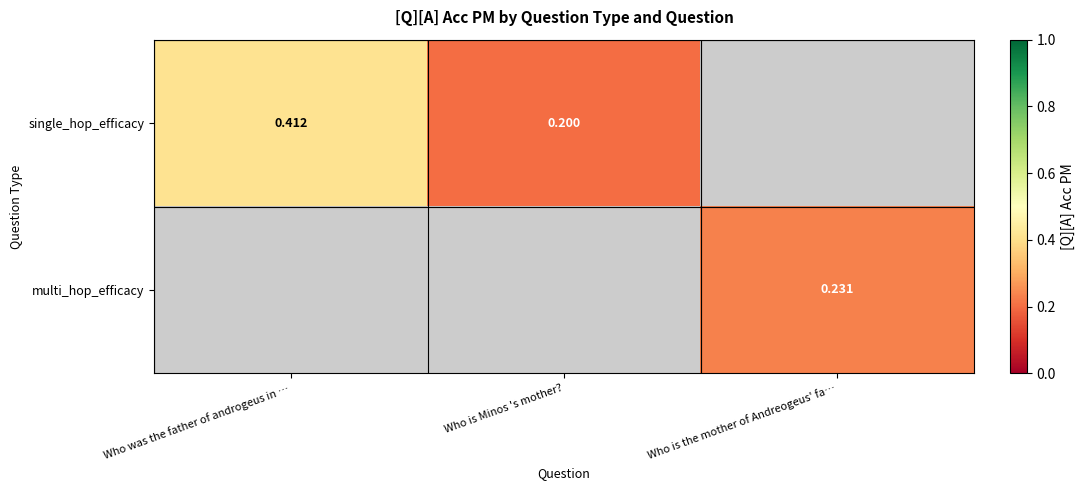

Where is single_hop_efficacy nearest to the value 0?

Who is Minos 's mother?